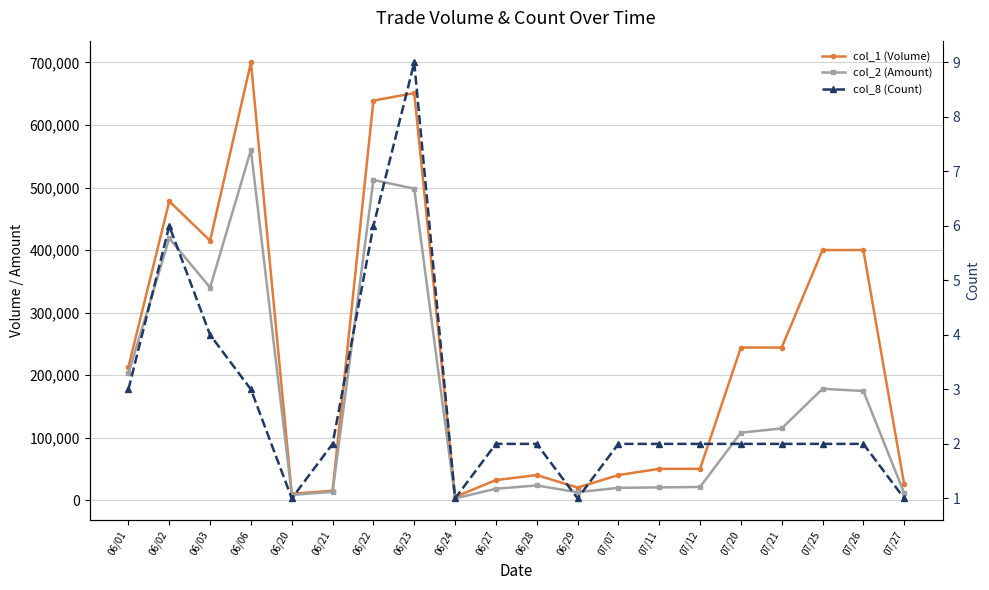

What is the difference between the col_8 (Count) values at 07/07 and 06/29?

1